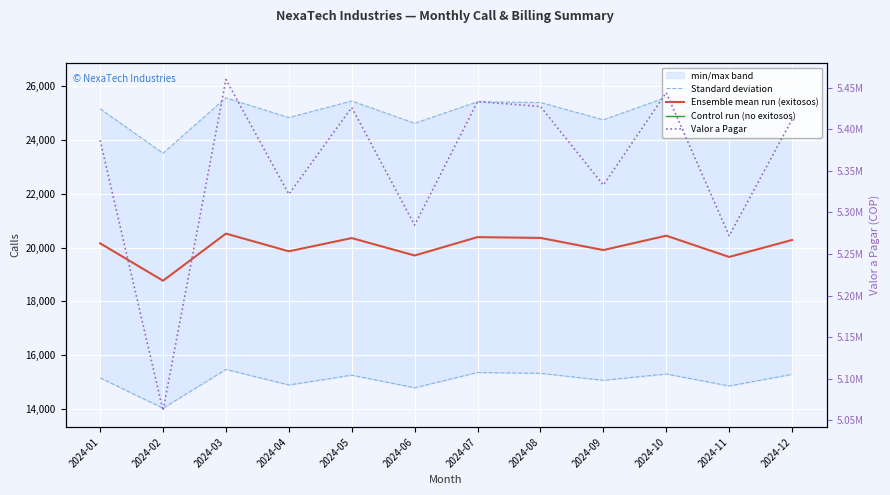

At how many categories does at least one series exceed 3198326?

12